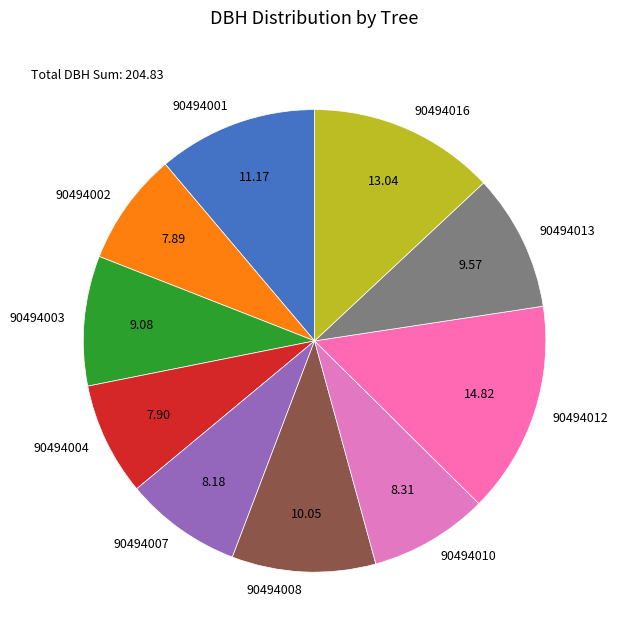

Approximately how many times larger is the value at 90494001 compared to 90494008?

1.1